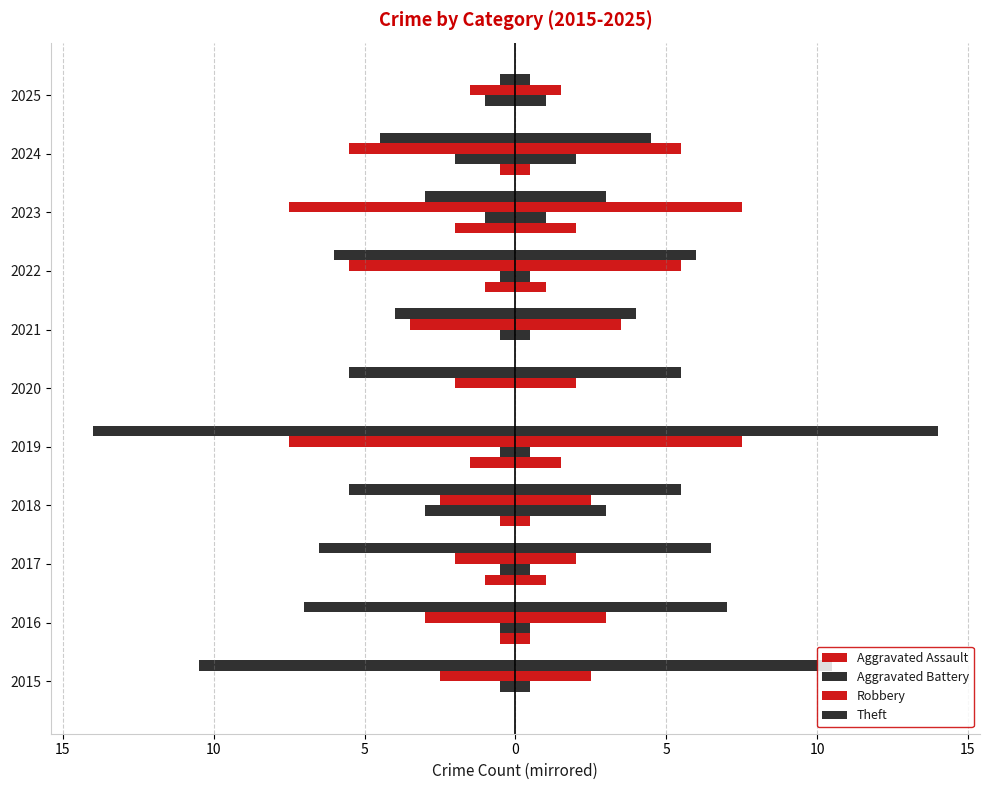

The value of Aggravated Battery at 2019 is -0.7. True or false?

False